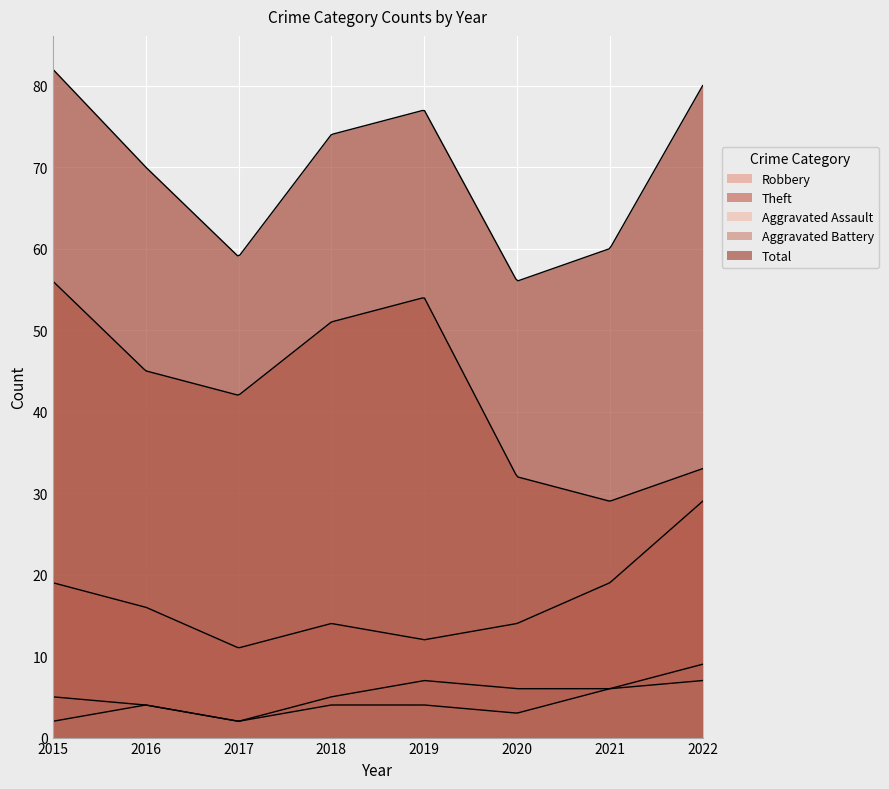

True or false: Aggravated Assault and Robbery intersect in this chart.

False